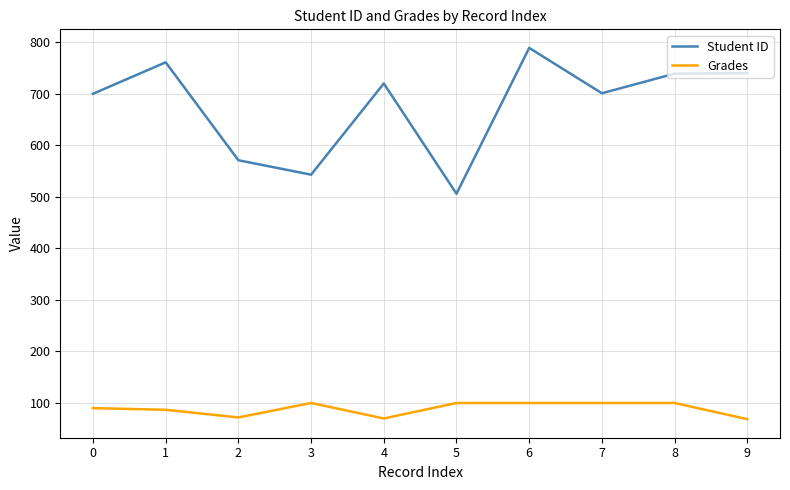

The Grades series shows 38.7 at 0. True or false?

False